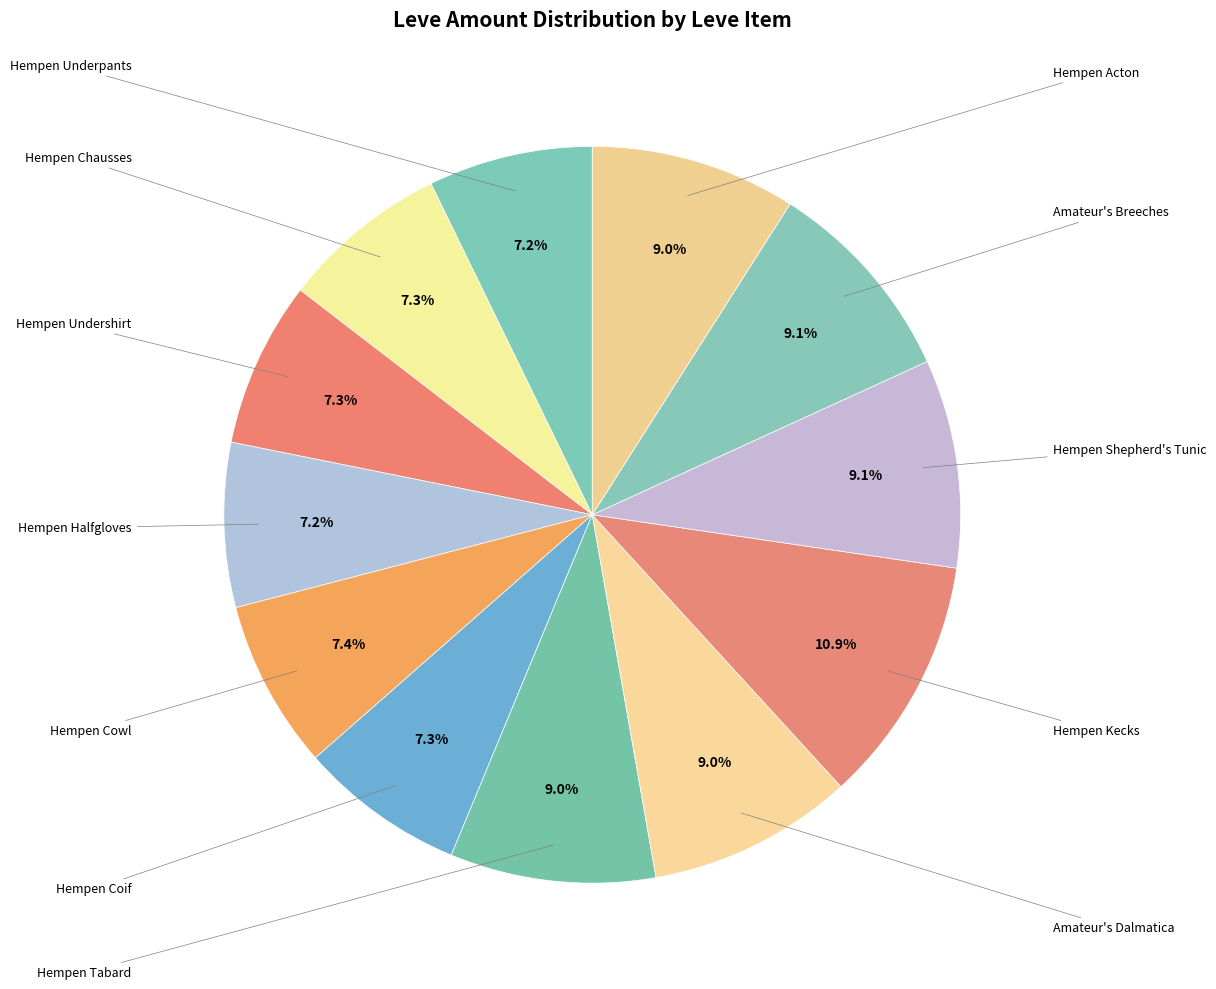

Is there any slice that represents more than half of the pie?

No